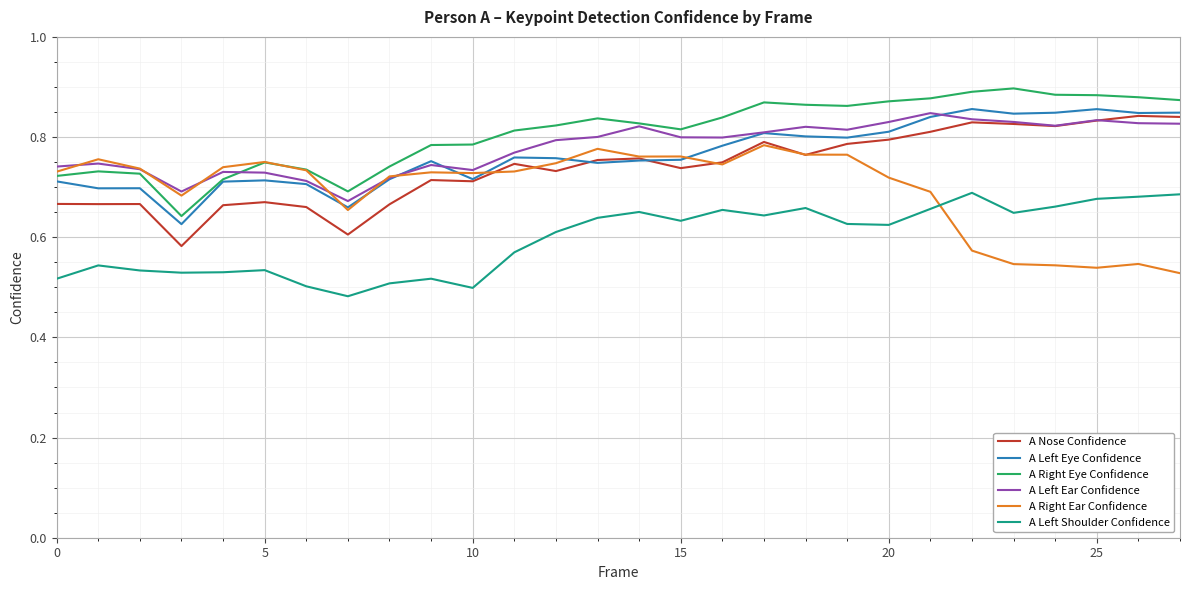

At how many categories does at least one series exceed 0?

28